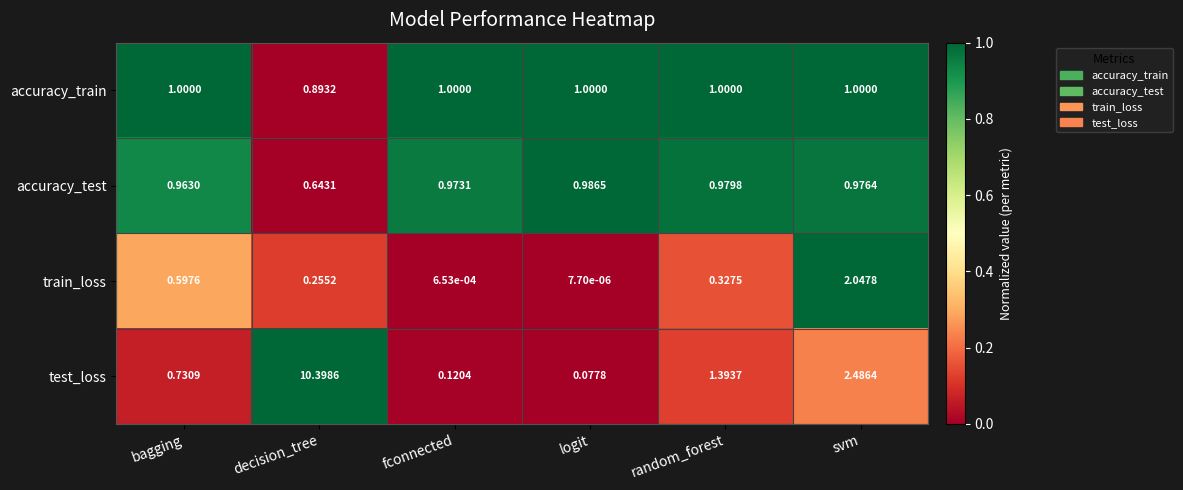

At which category is the sum across all series the highest?

decision_tree